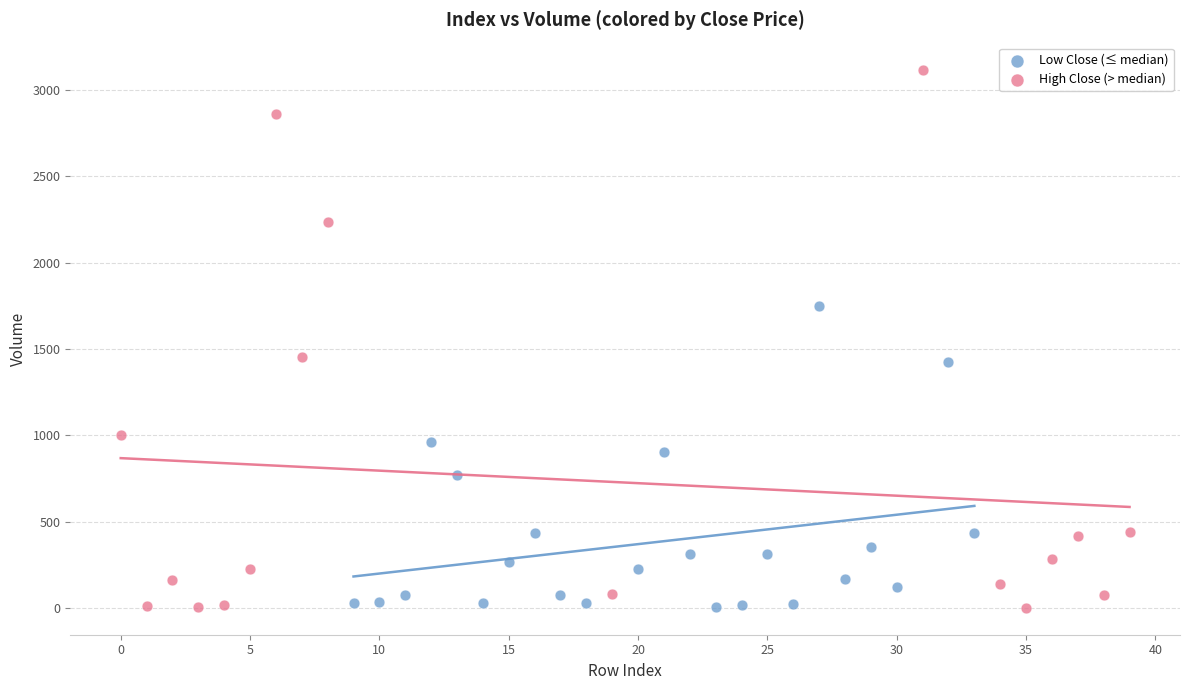

Which series has the largest Y range (max minus min)?

High Close (> median)